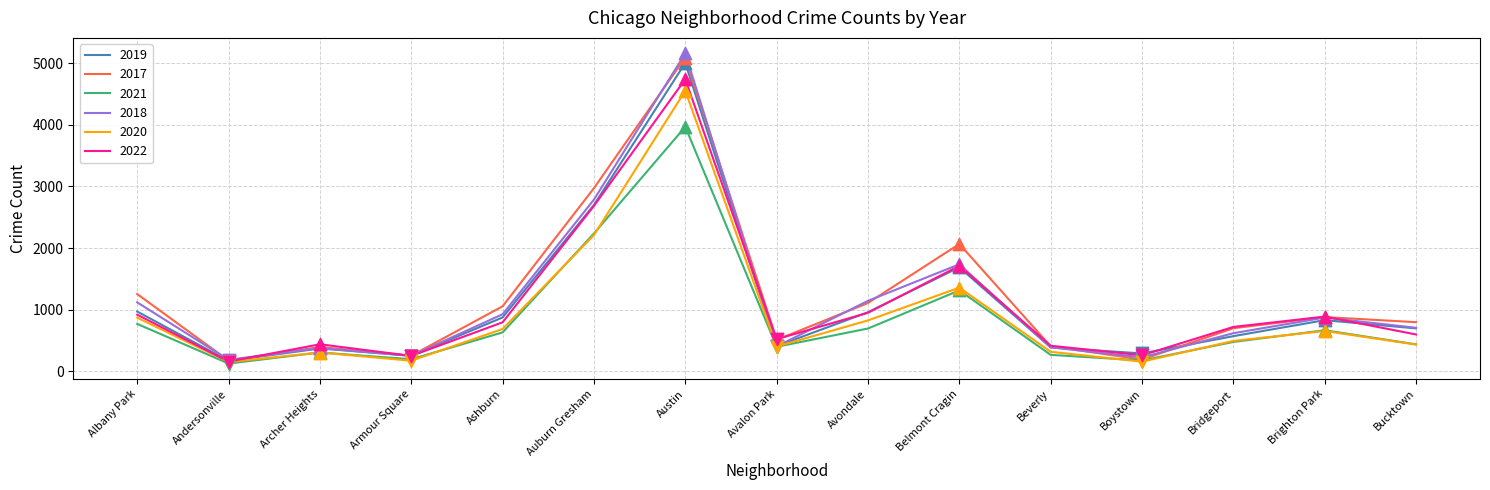

At which category is the sum across all series the highest?

Austin